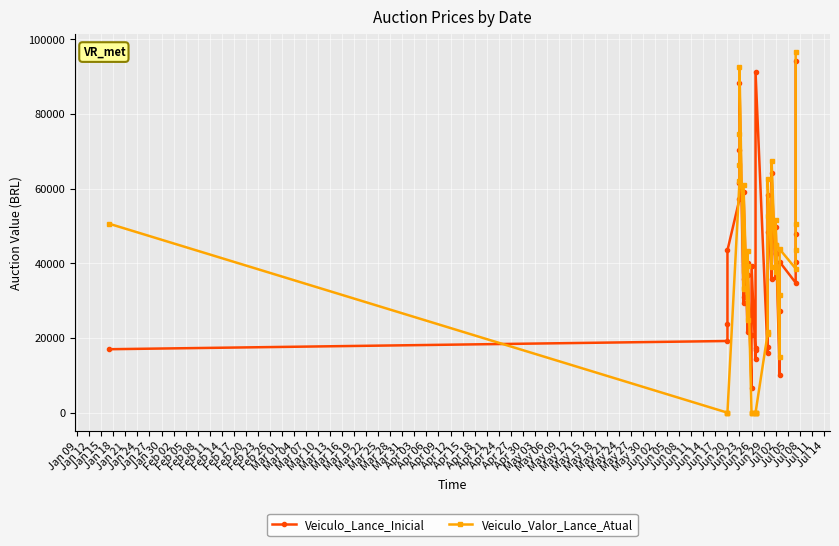

Which has a higher value, Mar 25 or Mar 01?

Mar 25